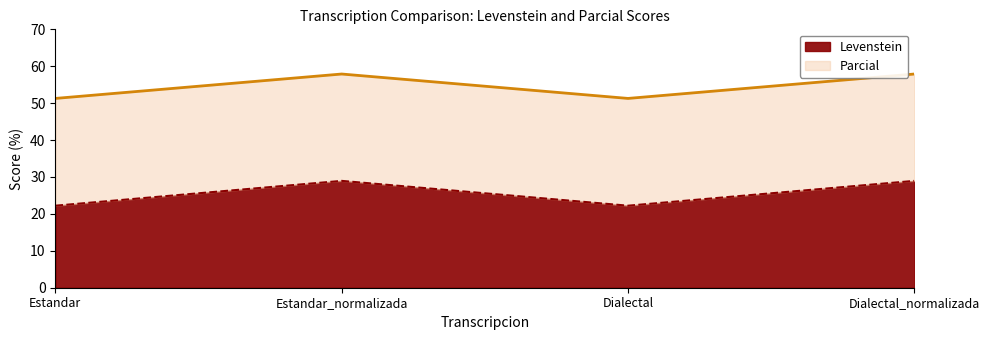

Rank the series at Estandar_normalizada from highest to lowest value.

Parcial, Levenstein